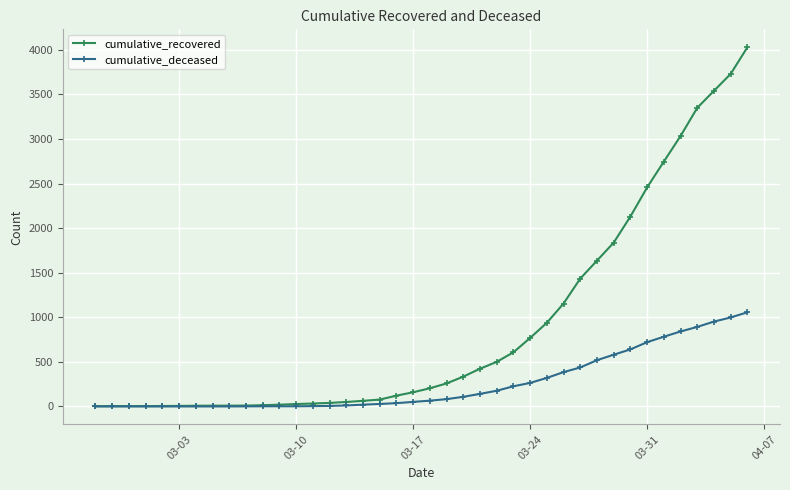

Which series has the largest range (max minus min)?

cumulative_recovered